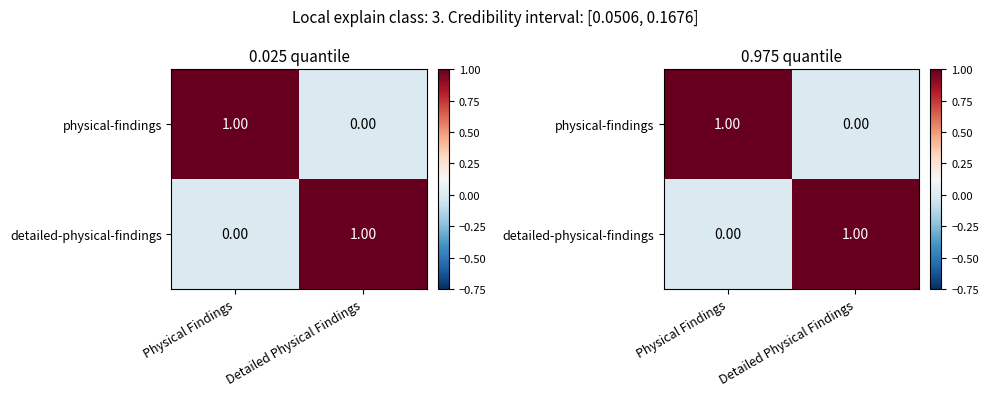

At which category is the sum across all series the highest?

Physical Findings